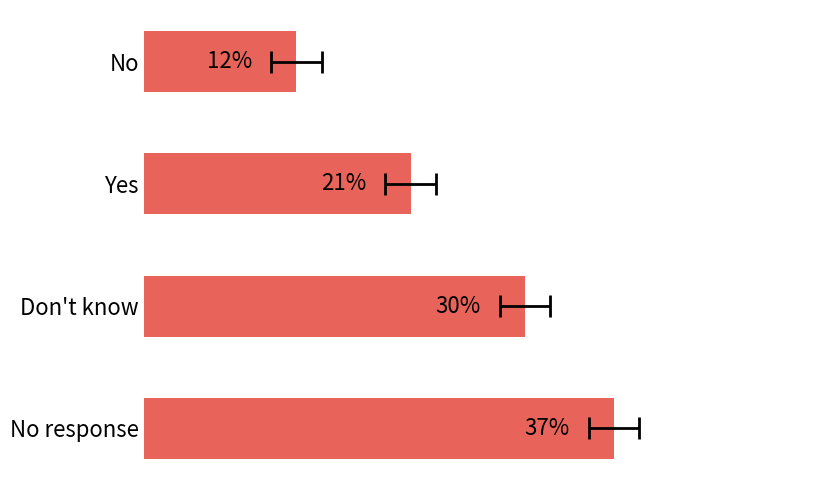

What is the smallest value displayed?

12